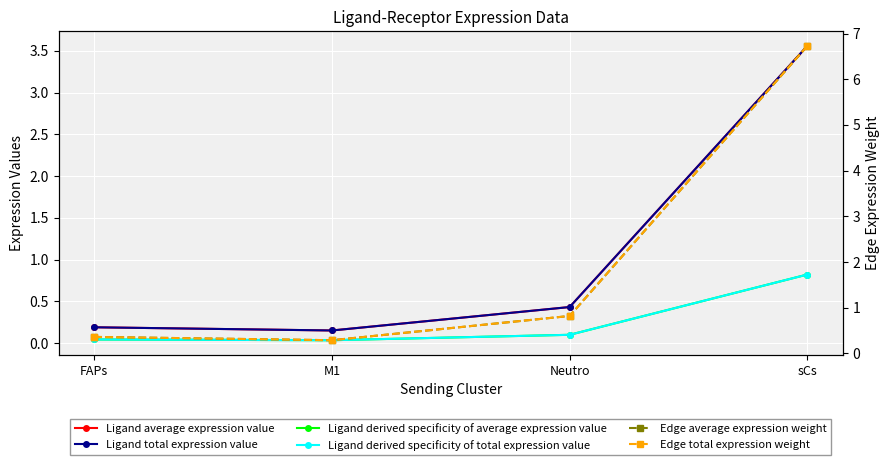

What is the difference between the maximum and minimum values in the Edge average expression weight series?

6.4